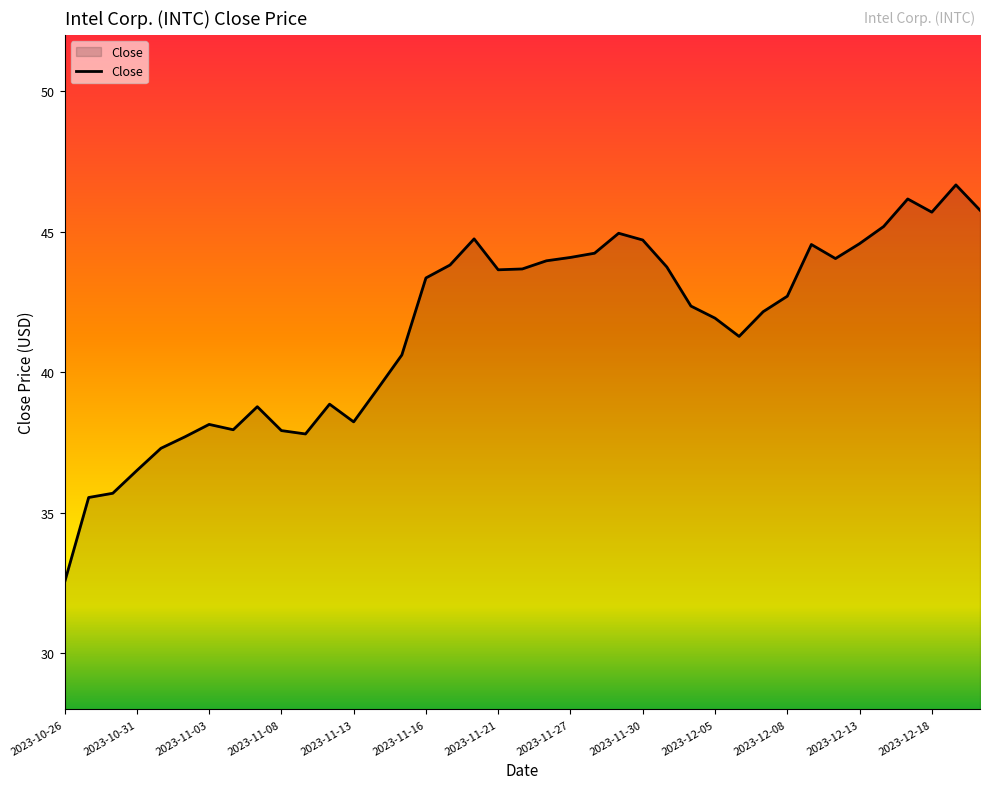

What is the minimum value shown in the chart?

32.5